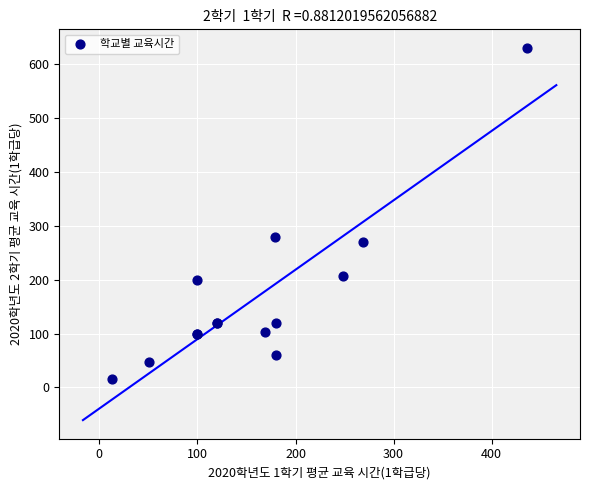

What Y value in the scatter plot is closest to 322?

279.2